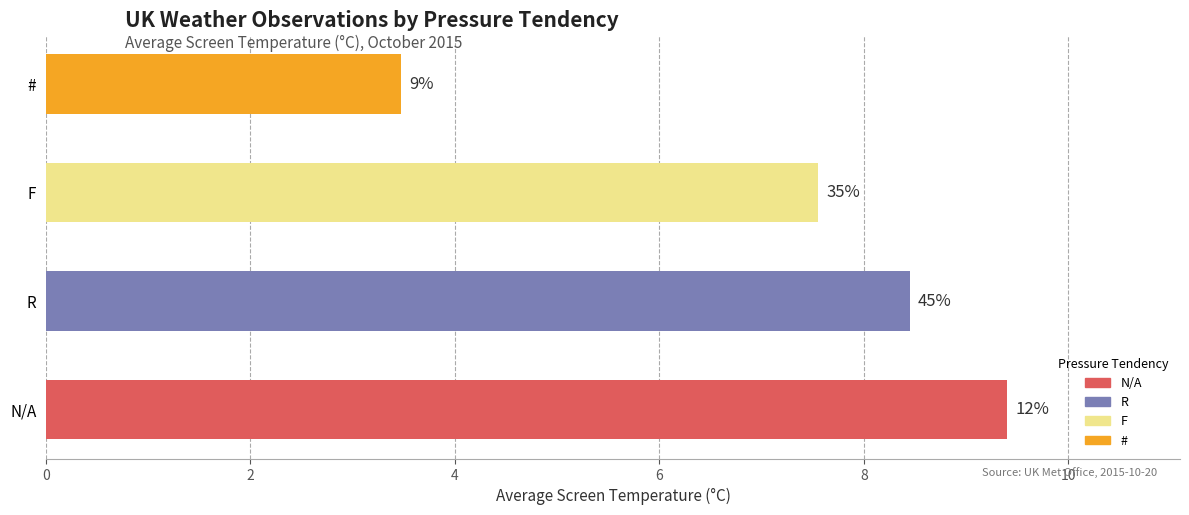

How many bars are there in total?

4